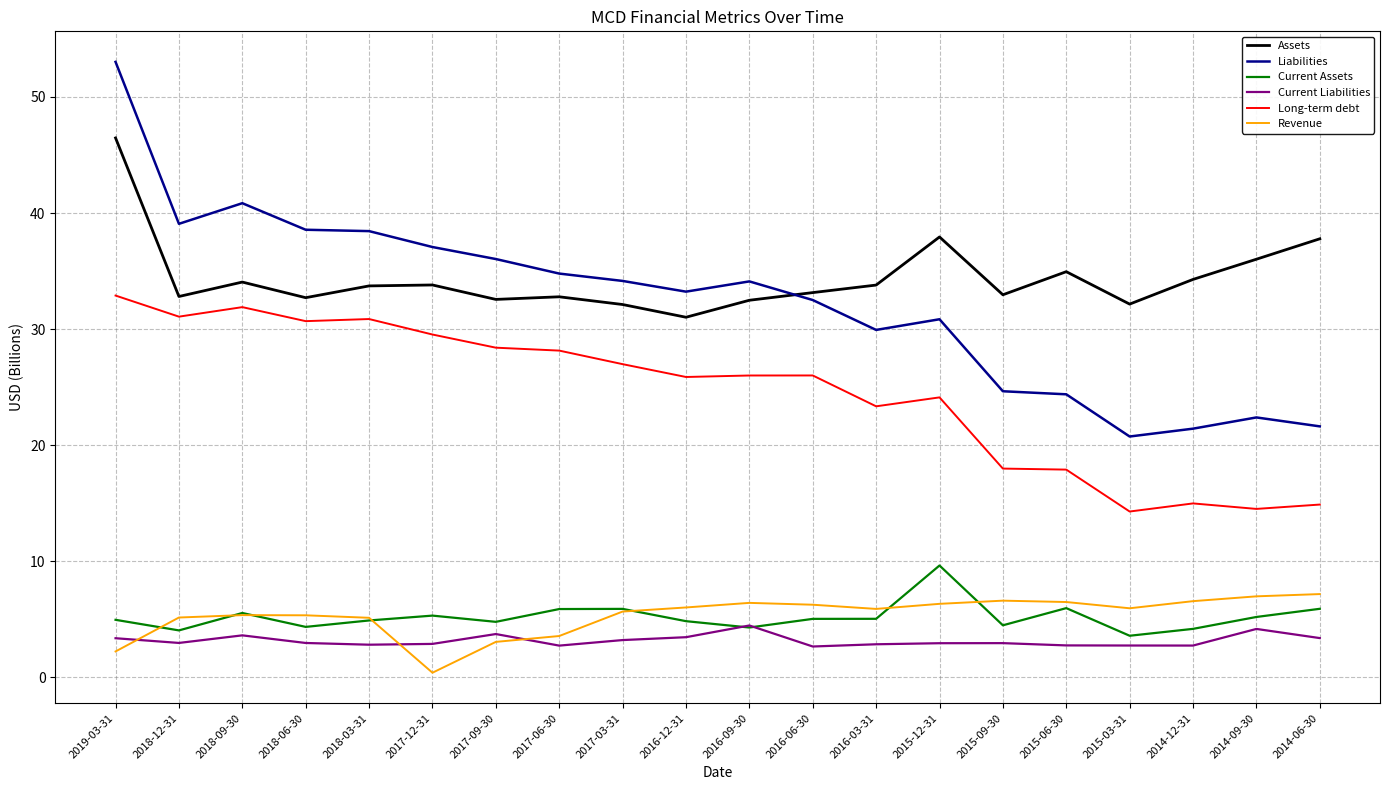

Is the value of Current Assets at 2017-09-30 greater than the value of Long-term debt at 2015-09-30?

No